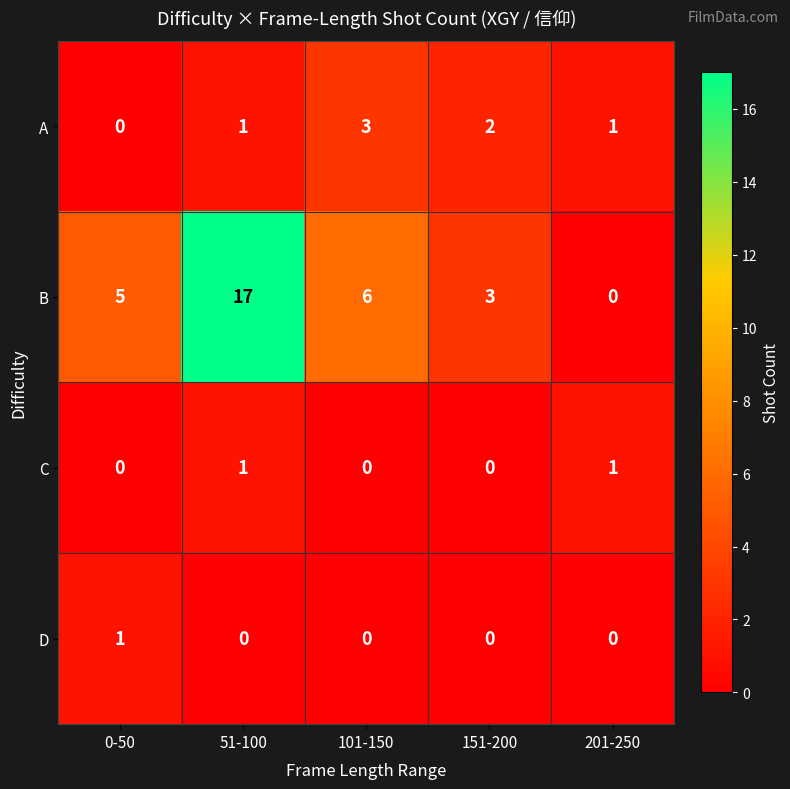

How many data points does each series have?

5